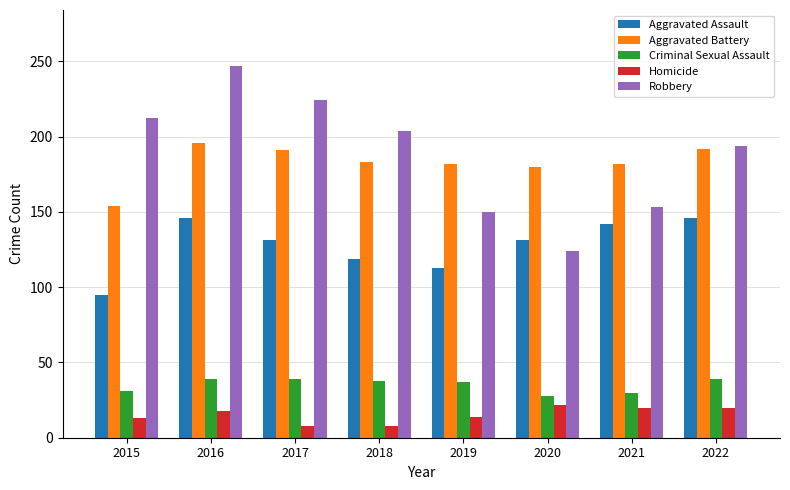

What is the value of the Aggravated Assault bar at the 2nd from the left?

146